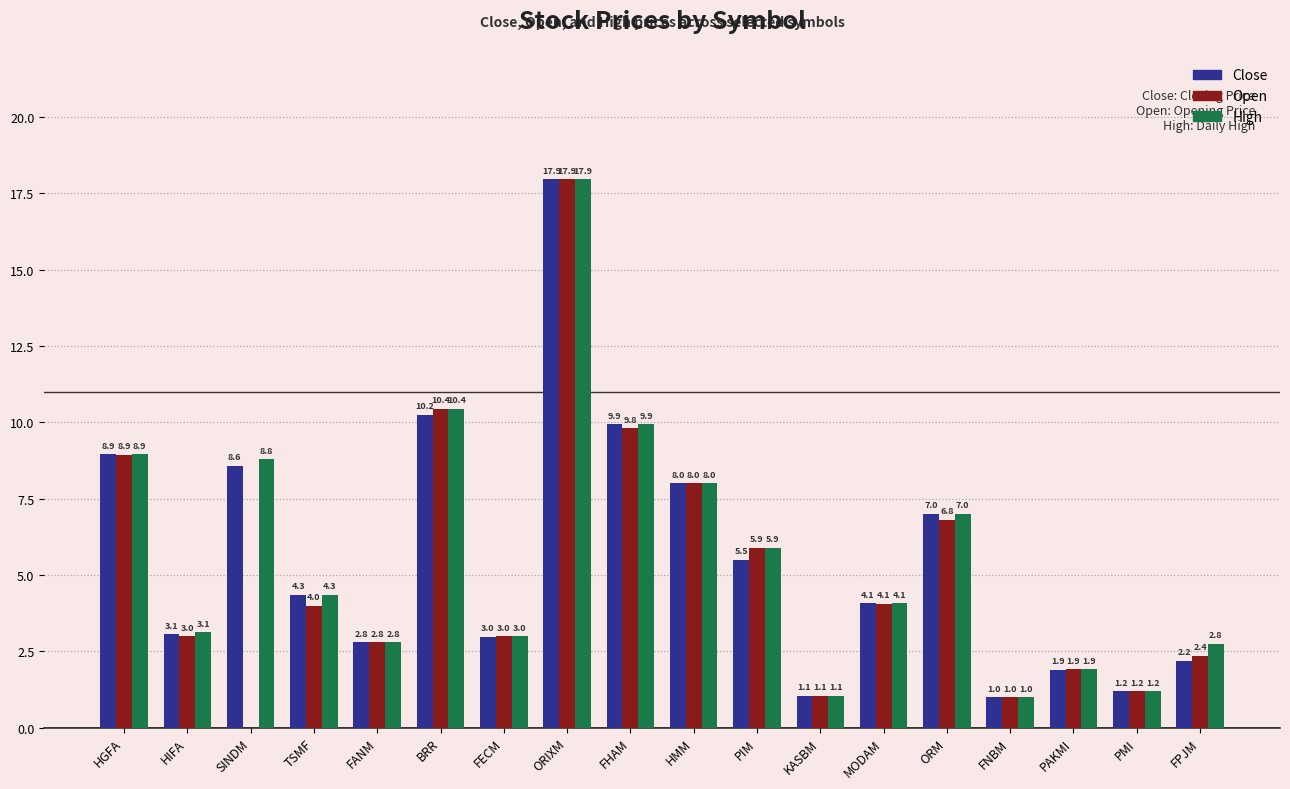

What are all the series names shown in the legend?

Close, Open, High